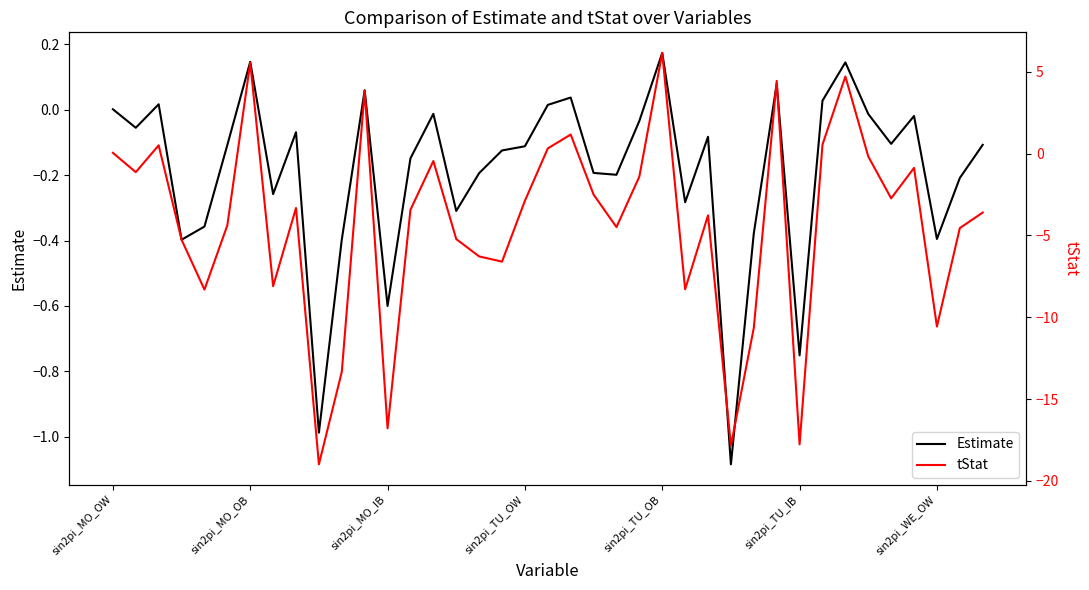

At which category does the chart reach its minimum across all series?

9